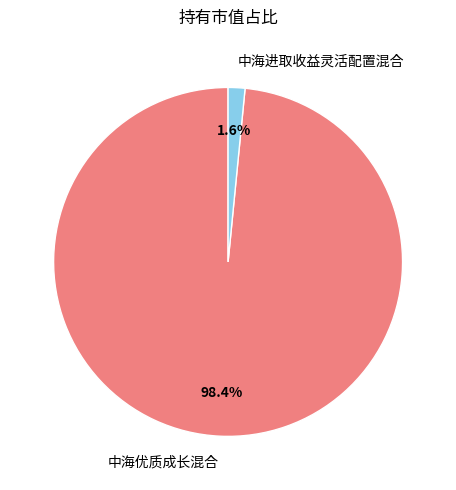

Between 中海进取收益灵活配置混合 and 中海优质成长混合, which is larger?

中海优质成长混合